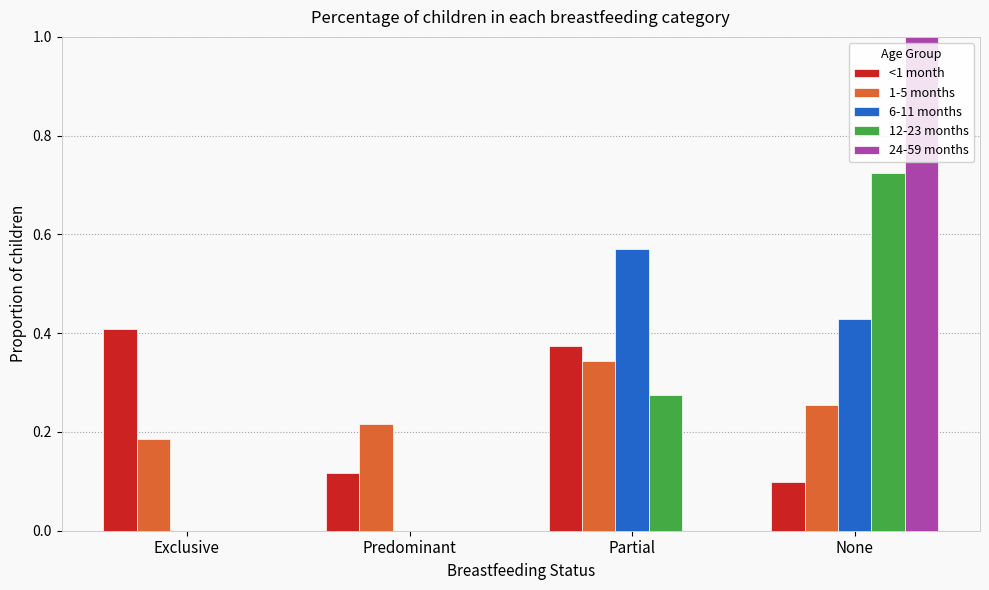

Which label corresponds to the largest value in the chart?

None